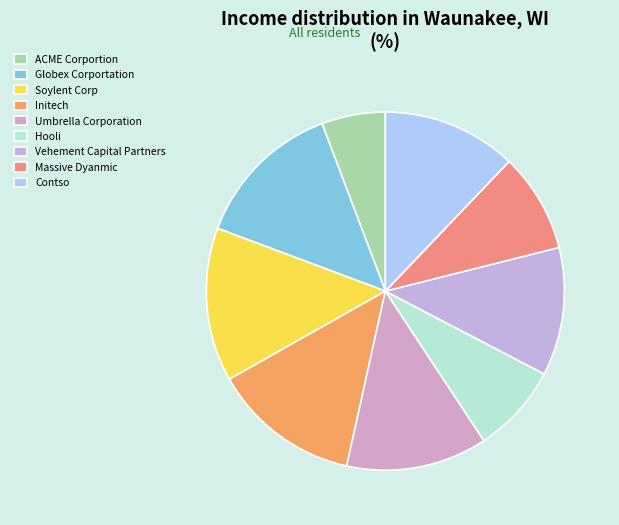

Which slice is the smallest?

ACME Corportion